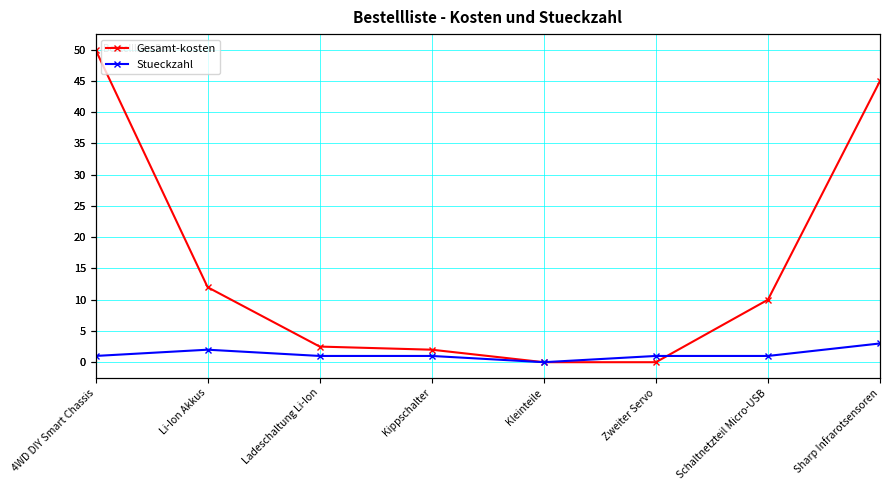

The value of Stueckzahl at Kippschalter is 1.7. True or false?

False